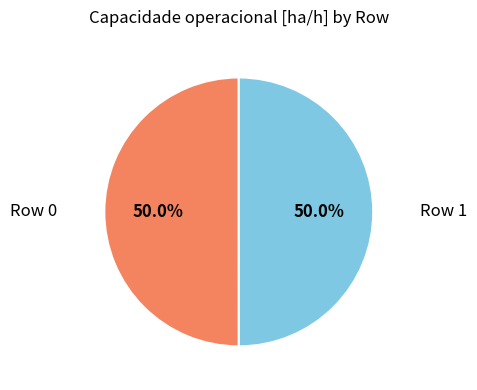

What is the majority slice?

Row 0